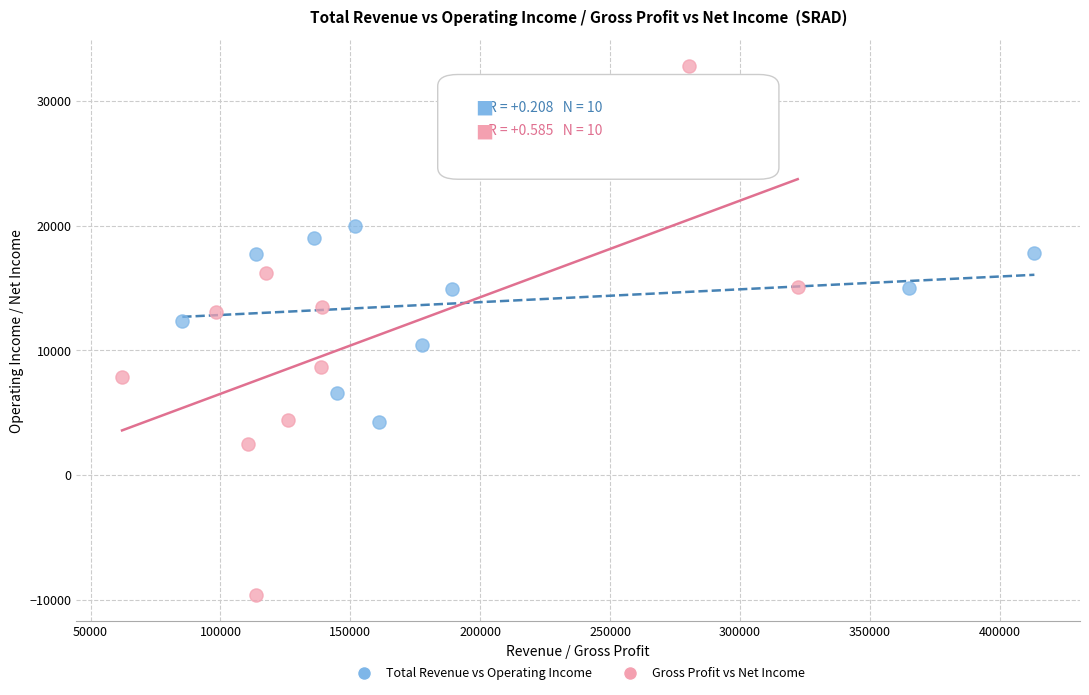

Which series reaches the minimum Y coordinate?

Gross Profit vs Net Income